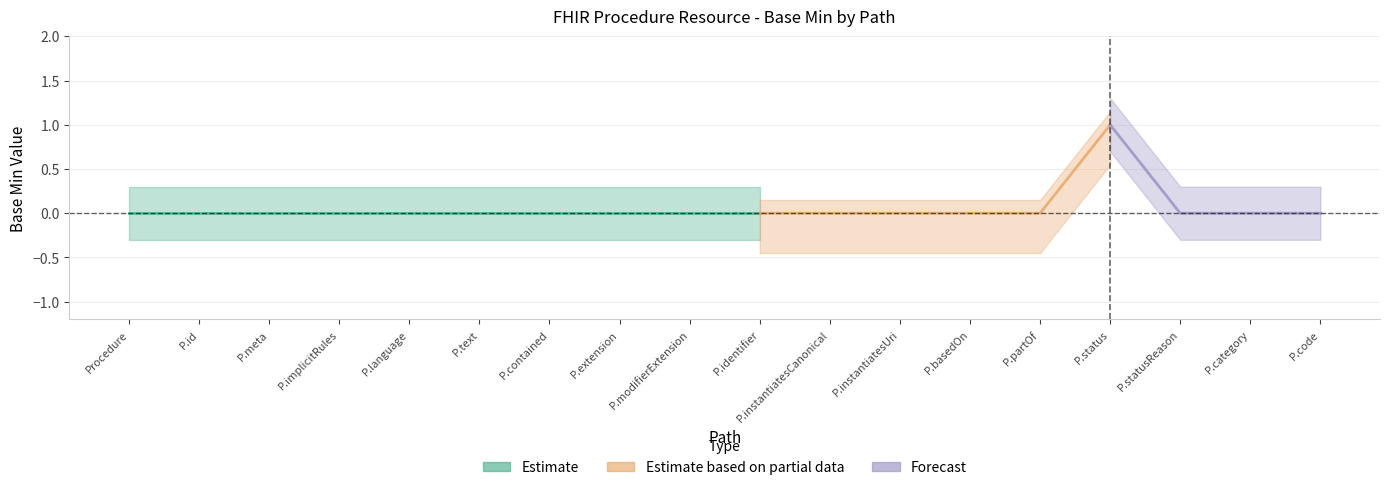

What is the label of the 12th point from the right?

Procedure.contained